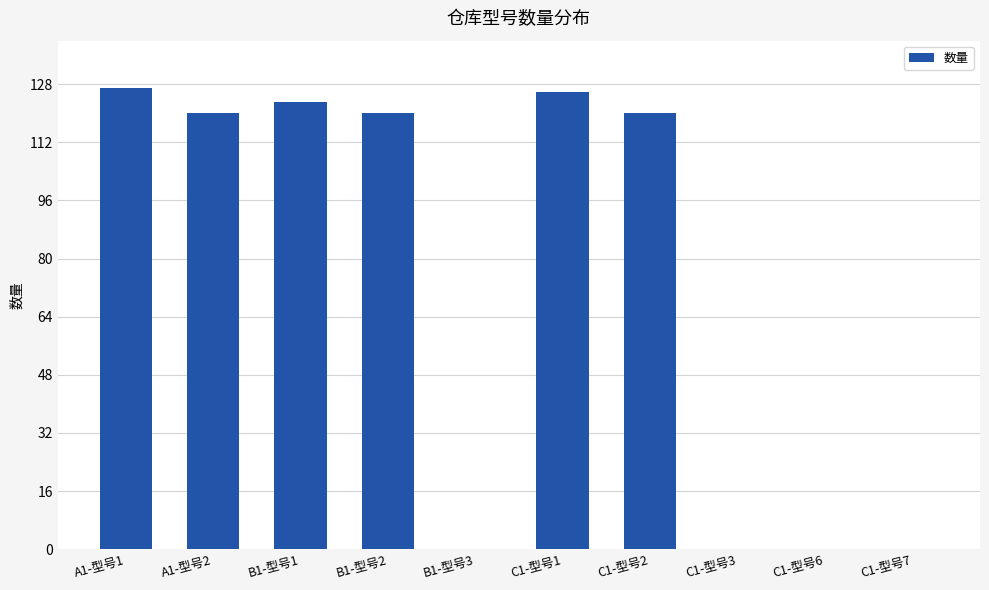

True or false: the data shows 0 at C1-型号3.

True